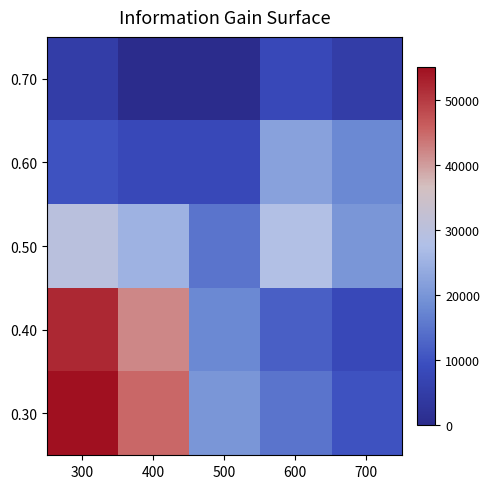

Between 700 and 500, which is larger?

500